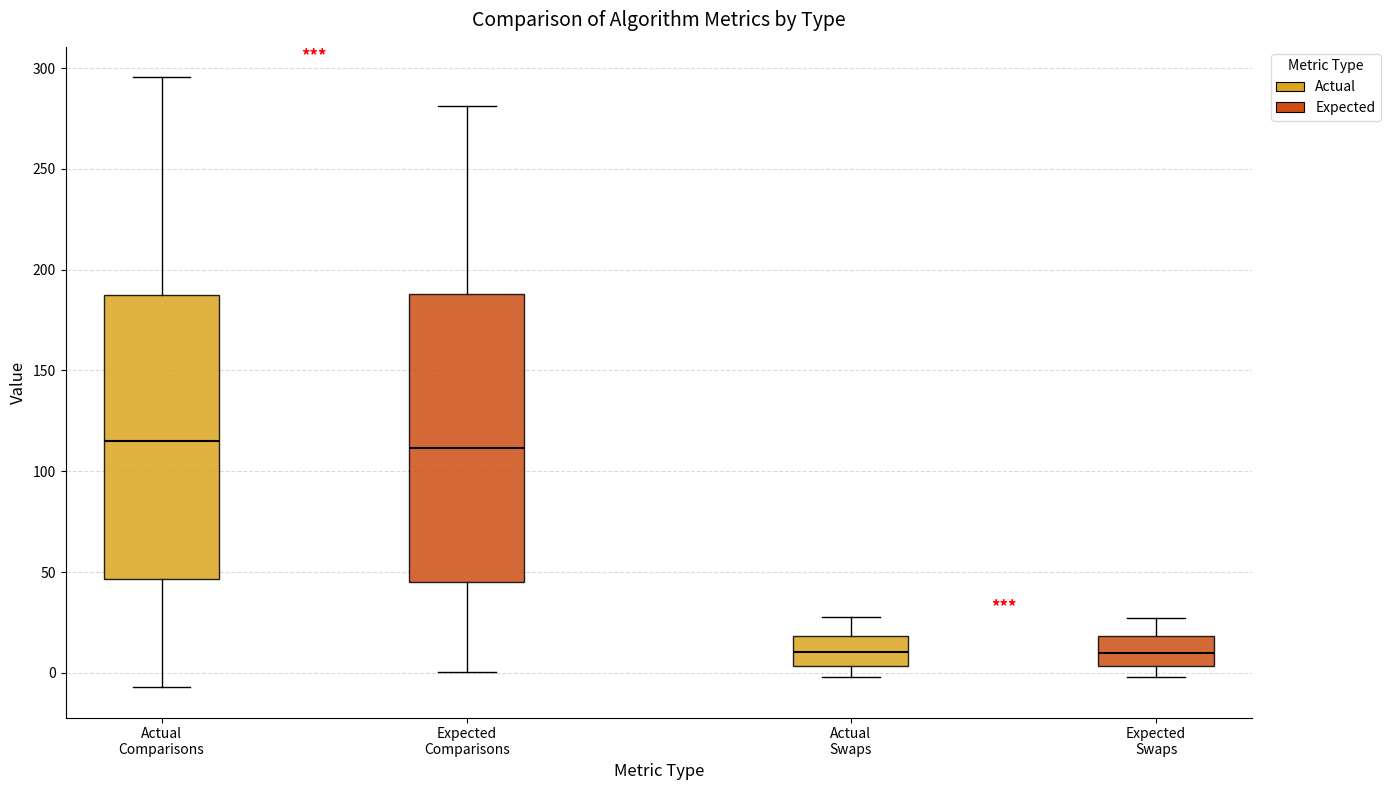

Reading left to right, transcribe this box plot: for each box, give where its median line is, the range the box spans, and where its two whiskers end, as read against the y-axis. The values are not printed on the chart, so give them approximately, as read against the axis.

Actual Comparisons: median 115, box 45 to 185, whiskers -5 to 295
Expected Comparisons: median 110, box 45 to 190, whiskers 0 to 280
Actual Swaps: median 10, box 5 to 20, whiskers 0 to 30
Expected Swaps: median 10, box 5 to 20, whiskers 0 to 25